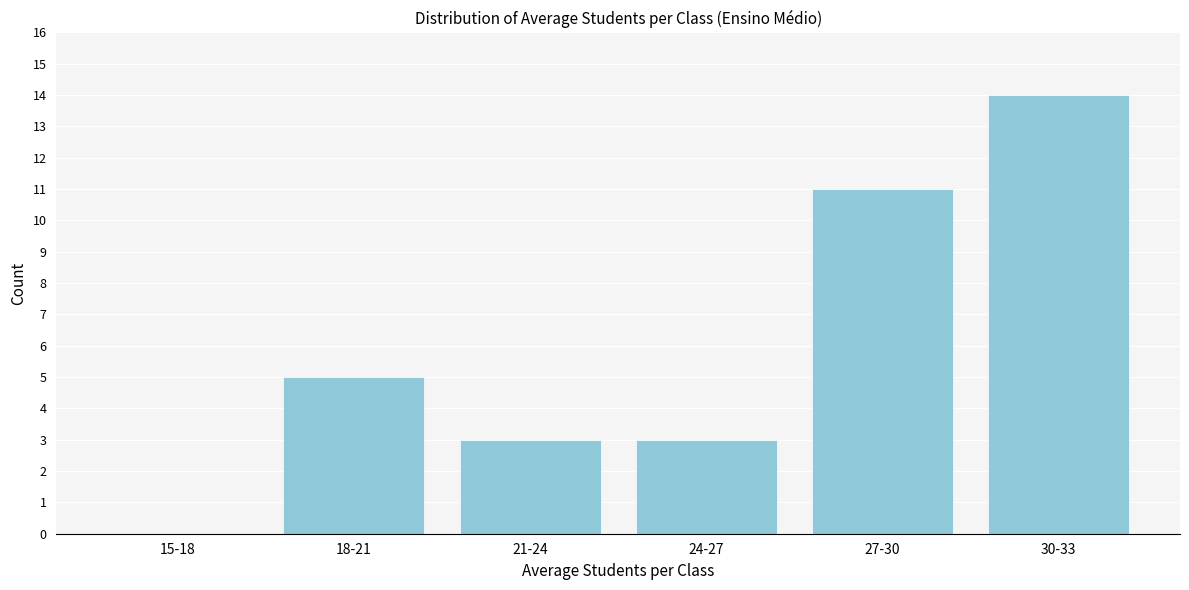

Reading left to right, what are all the values shown in this chart?

15-18=0	18-21=5	21-24=3	24-27=3	27-30=11	30-33=14